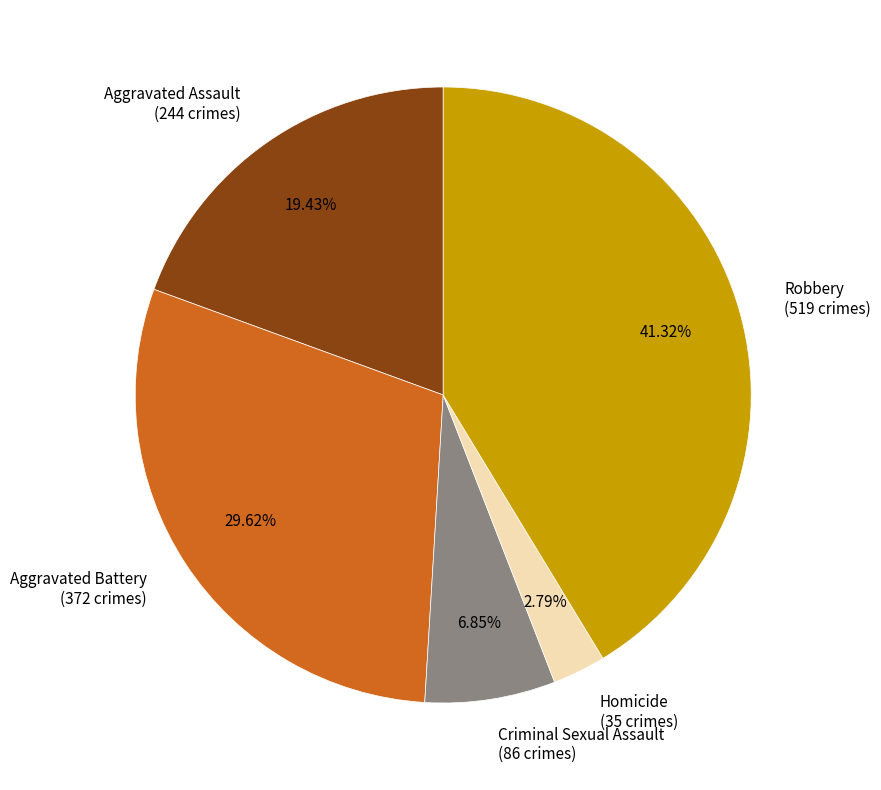

Rank the categories by value from highest to lowest.

Robbery, Aggravated Battery, Aggravated Assault, Criminal Sexual Assault, Homicide